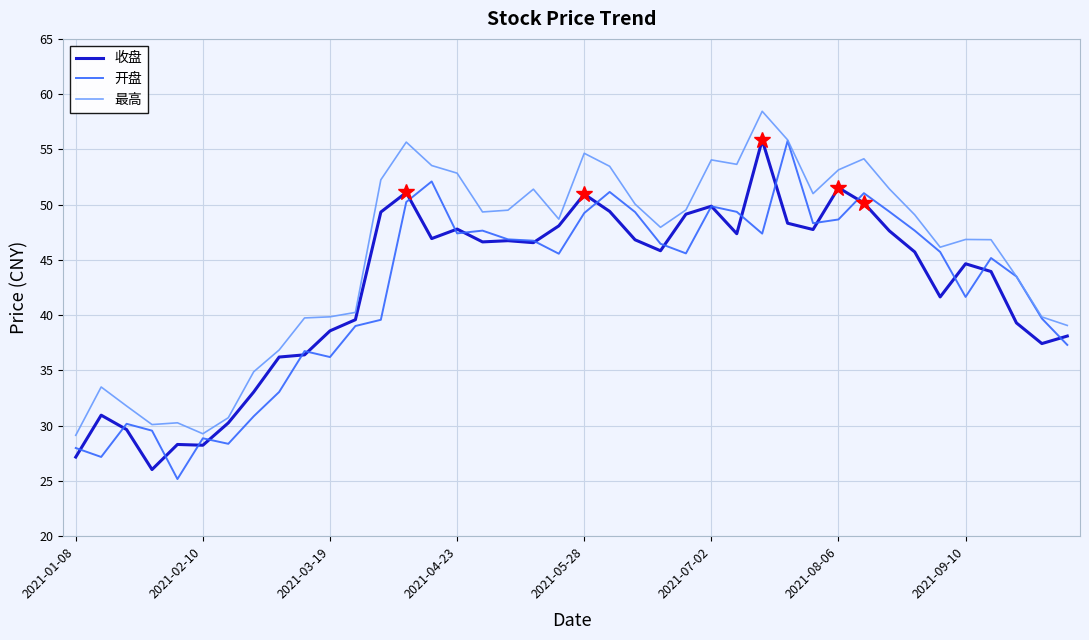

Which series has the largest total across all categories?

最高